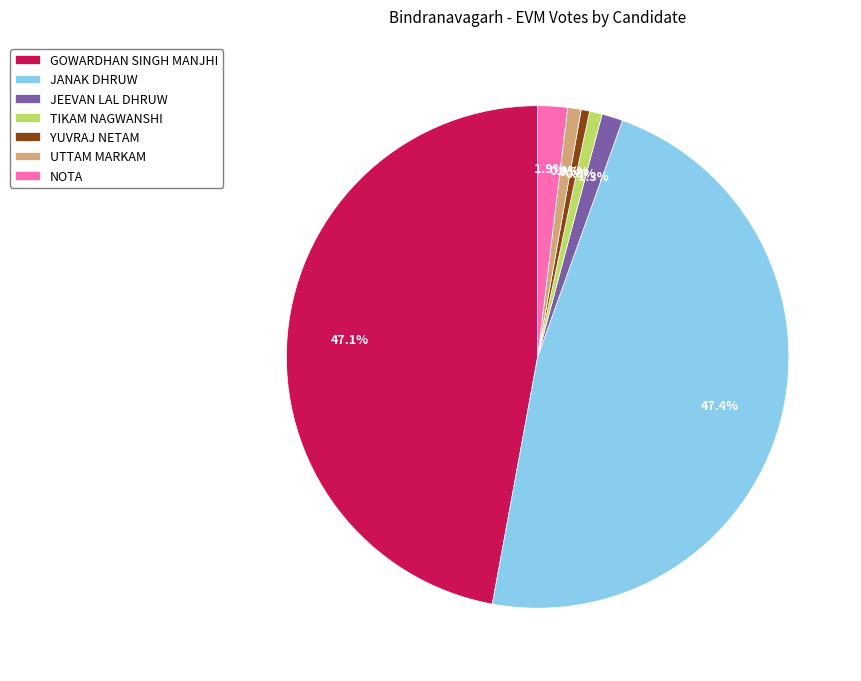

To the nearest percent, what portion does UTTAM MARKAM represent?

1%